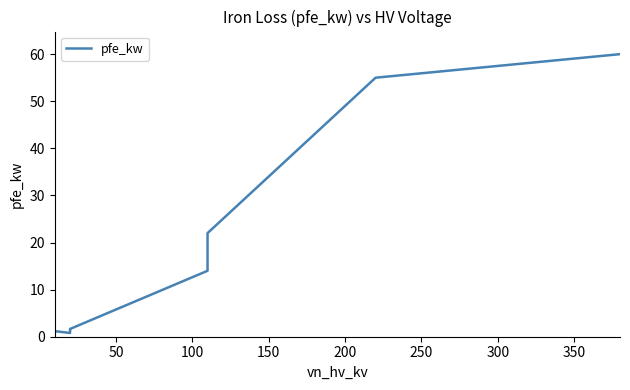

How many data points does each series have?

14